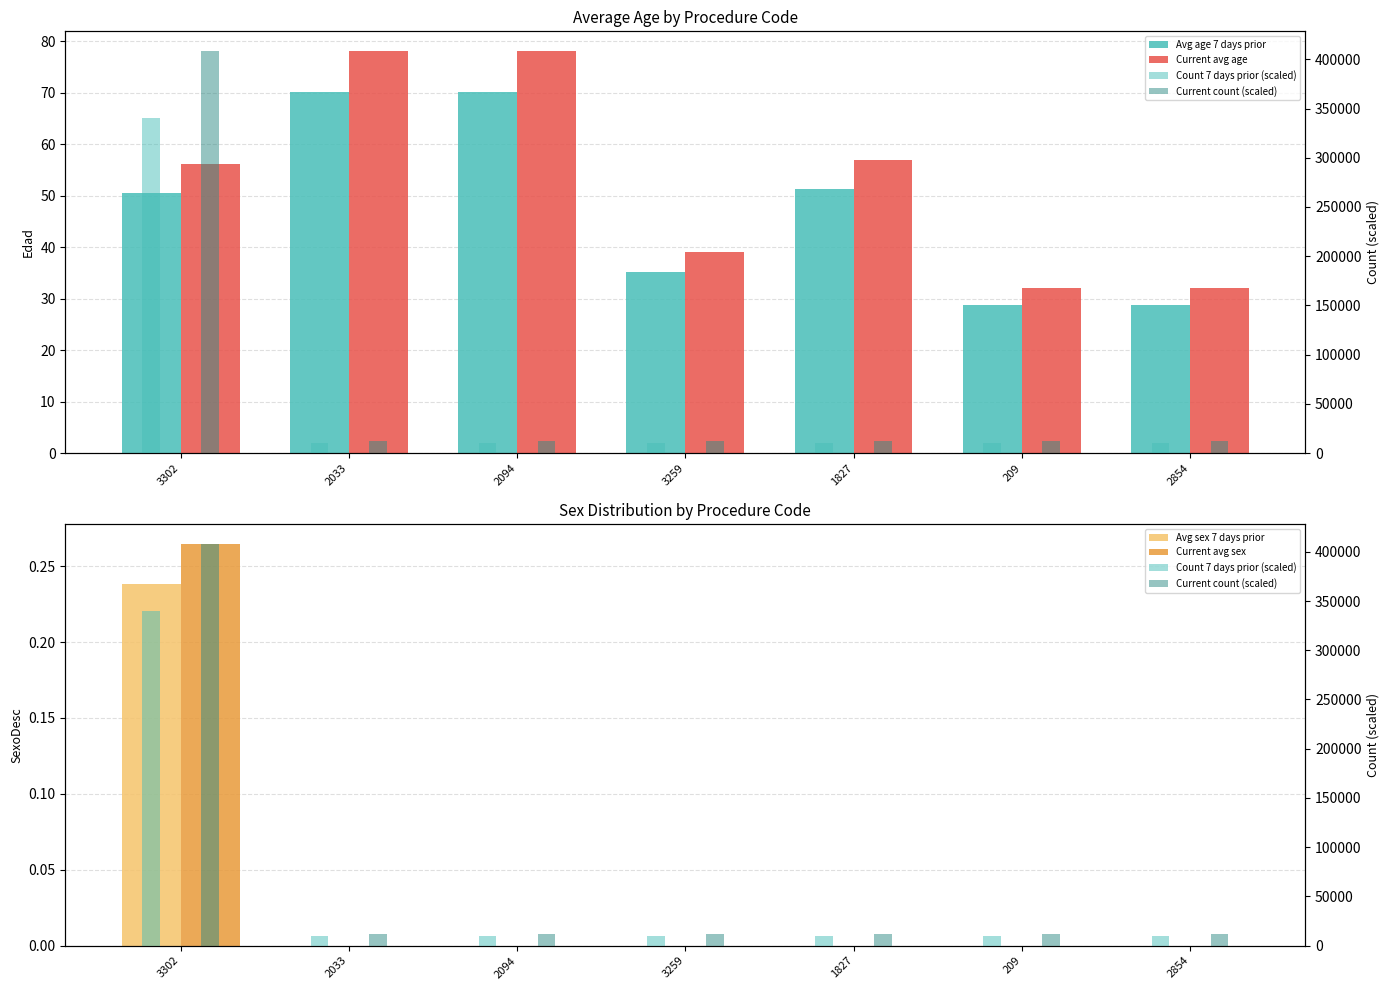

List the labels in order of Avg sex 7 days prior value, smallest first.

2033, 2094, 3259, 1827, 209, 2854, 3302